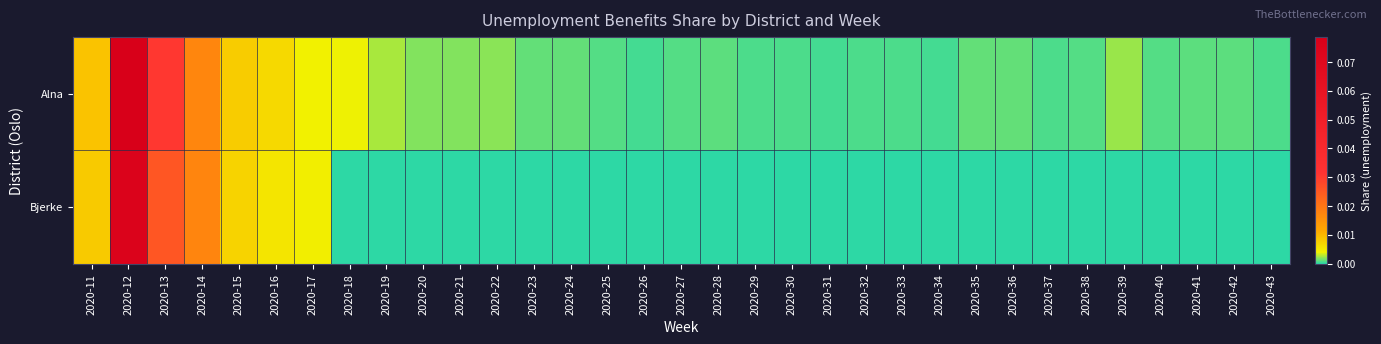

List the series in order of their peak value, lowest first.

Bjerke, Alna